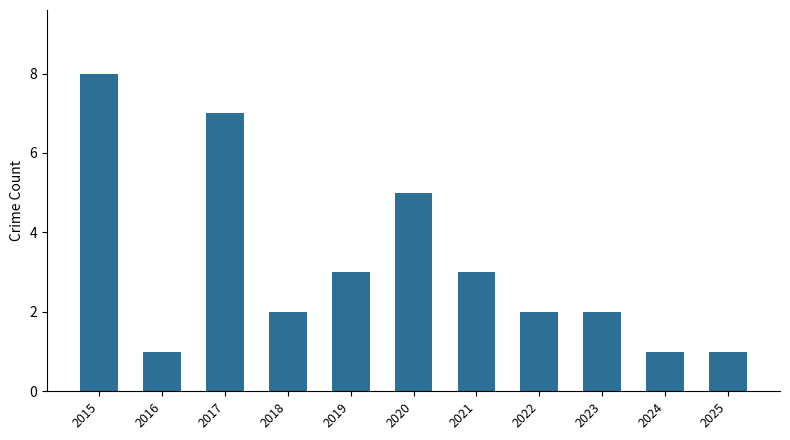

What is the maximum value shown in the chart?

8